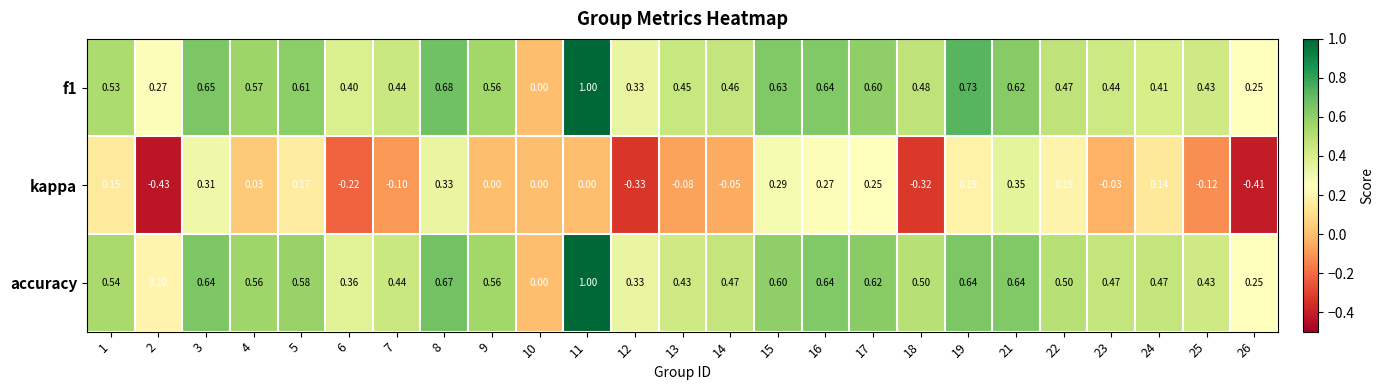

Is the value of accuracy at 6 greater than the value of kappa at 23?

Yes